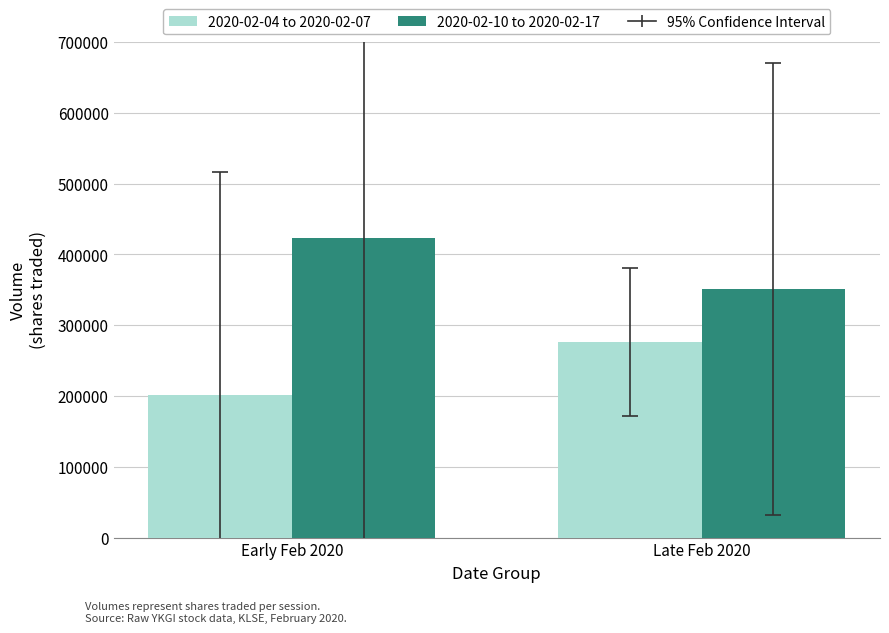

What is the label of the 2nd bar from the right?

Early Feb 2020